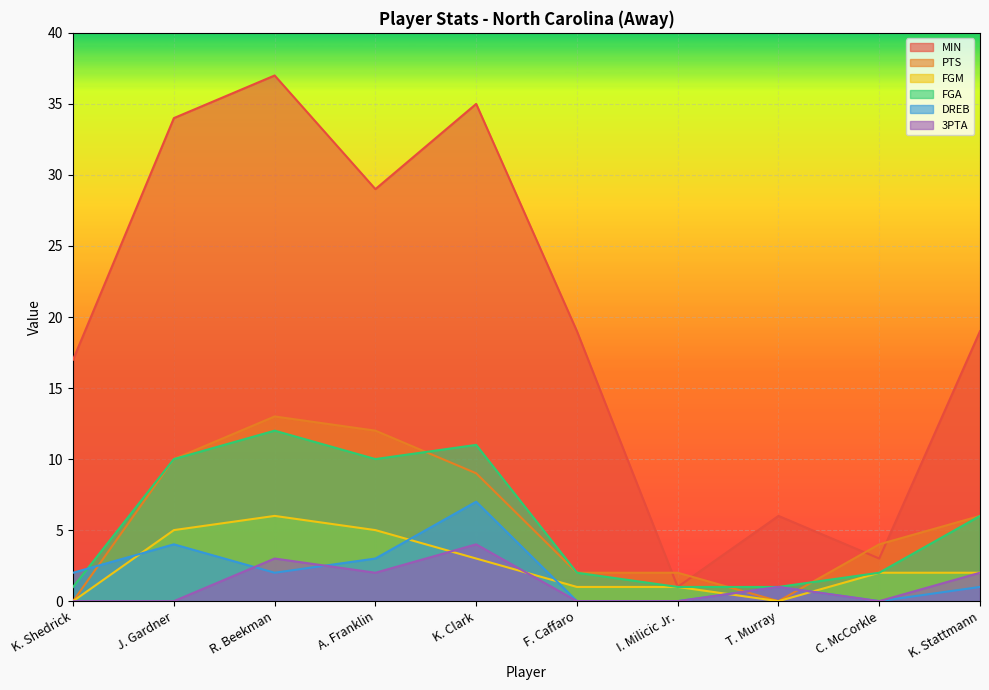

How many data points in PTS are less than 6?

5